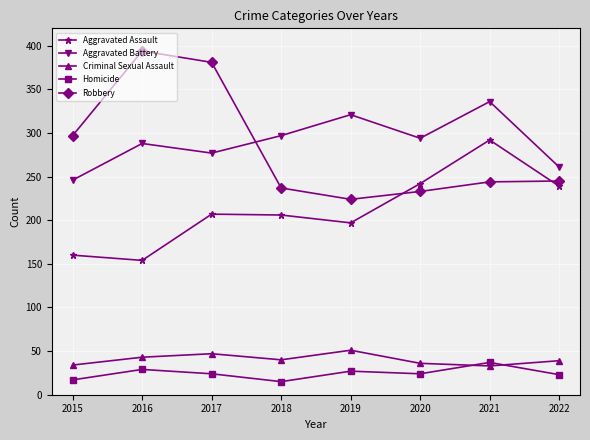

What is the value of the Aggravated Battery point at the 1st from the left?

246